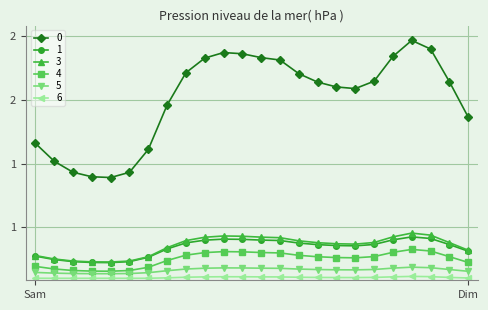

Does the chart have visible grid lines?

Yes